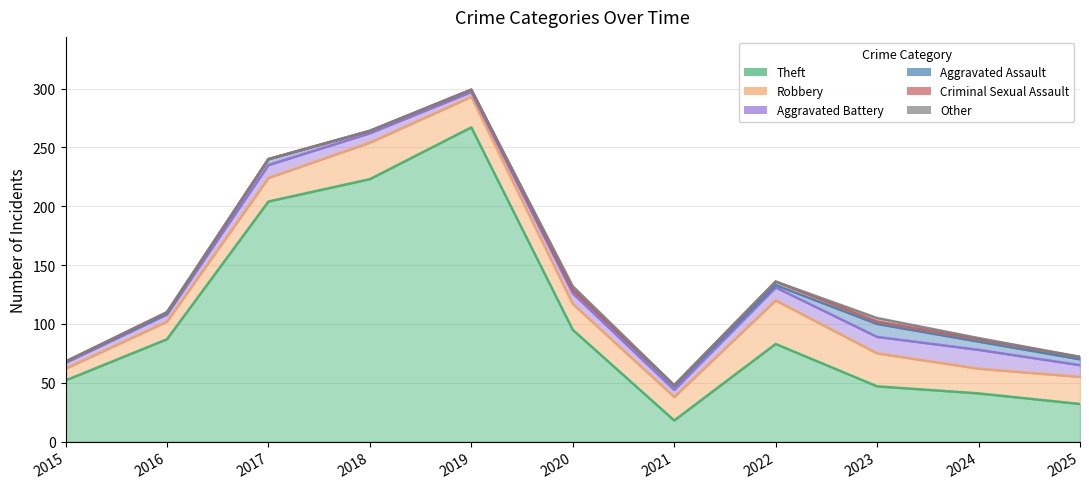

How many values in the Other series exceed 0?

3